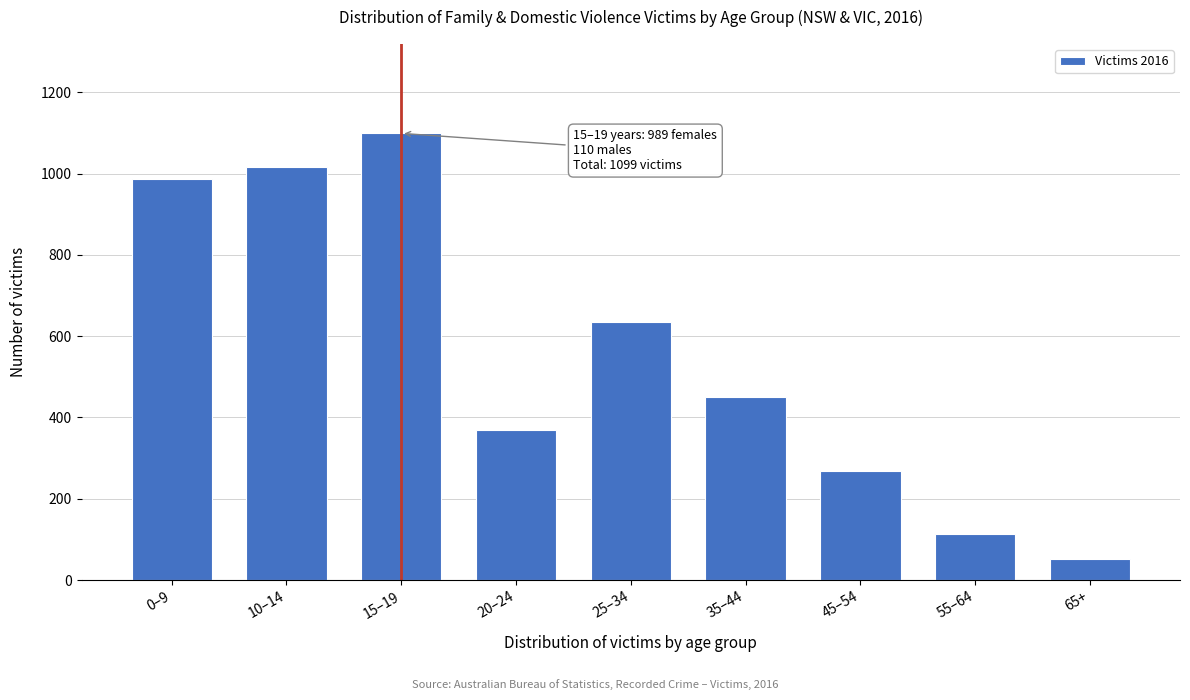

Reading left to right, extract all data points from this chart.

986	1015	1099	368	634	450	267	114	51